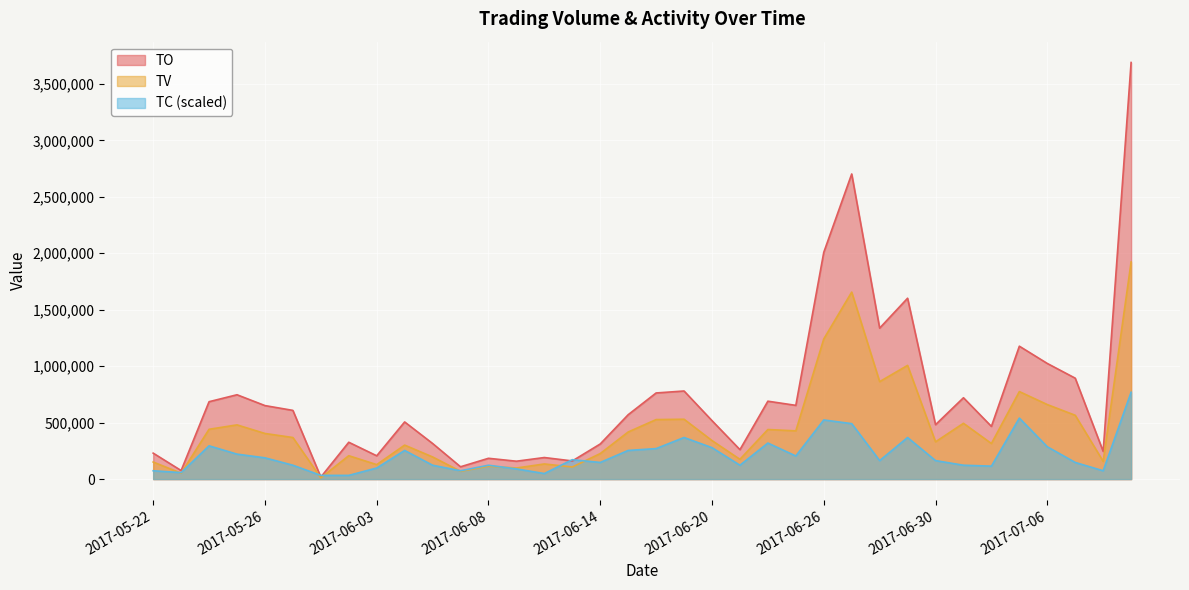

In TV, how many points are lower than both neighbors (excluding endpoints)?

12